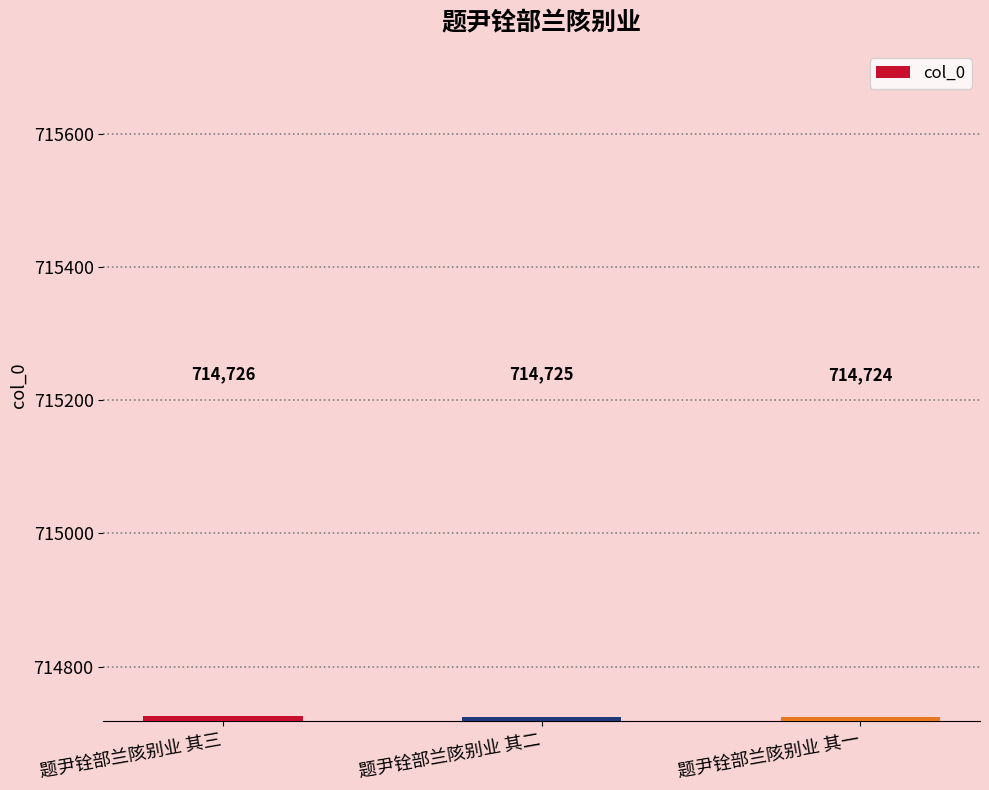

How many data points are less than 714725?

1